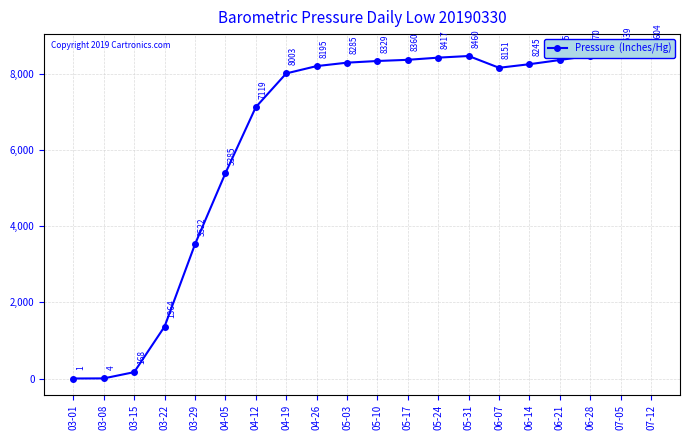

Which label corresponds to the smallest value in the chart?

03-01